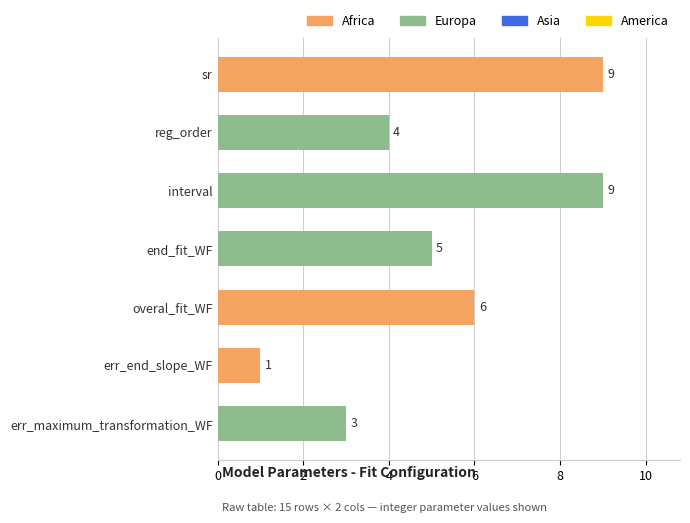

How many data points are less than 5?

3